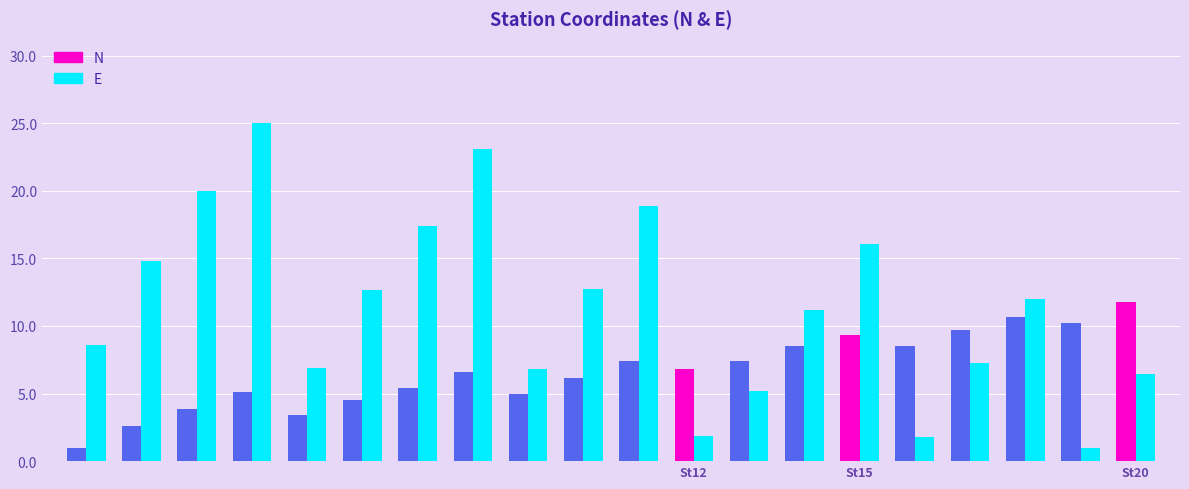

List the series in order of their peak value, lowest first.

N, E